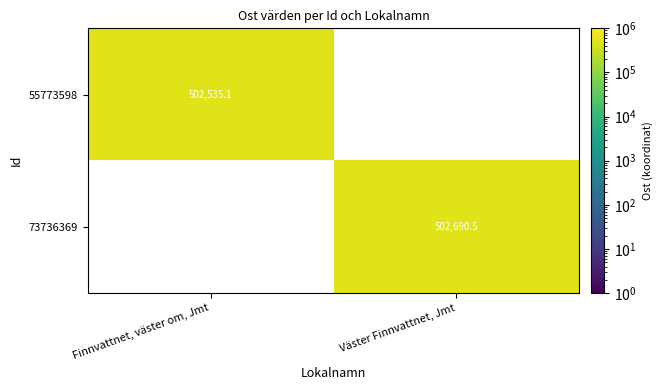

List the labels in order of 73736369 value, smallest first.

Finnvattnet, väster om, Jmt, Väster Finnvattnet, Jmt